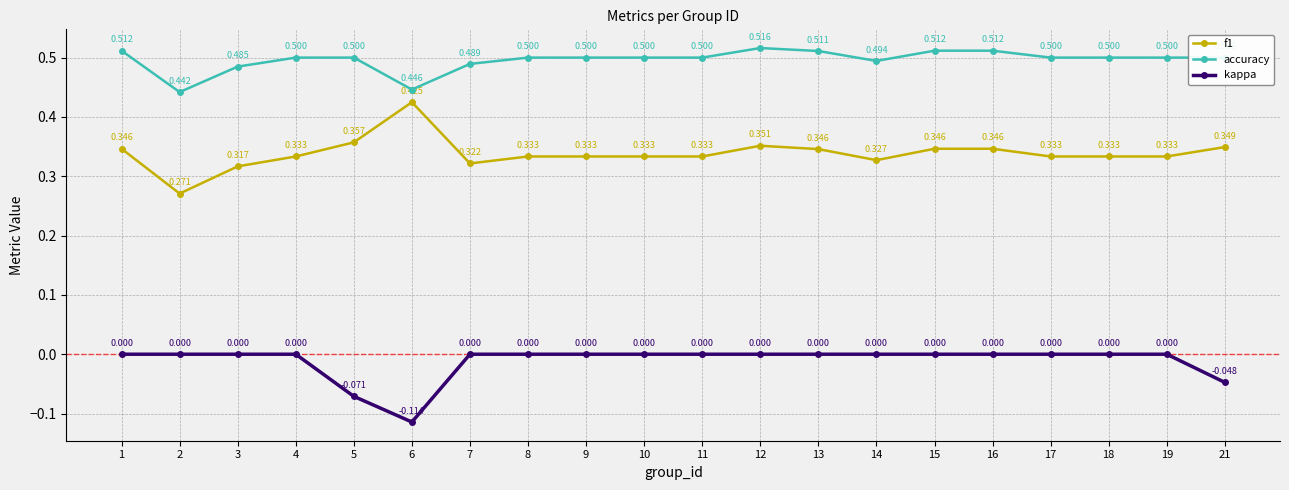

True or false: f1 and kappa cross at least once.

False